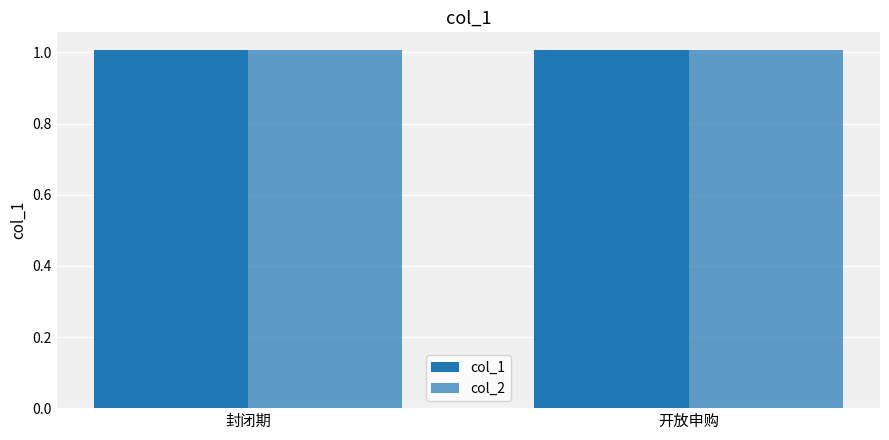

At which label is col_1 closest to 1?

封闭期